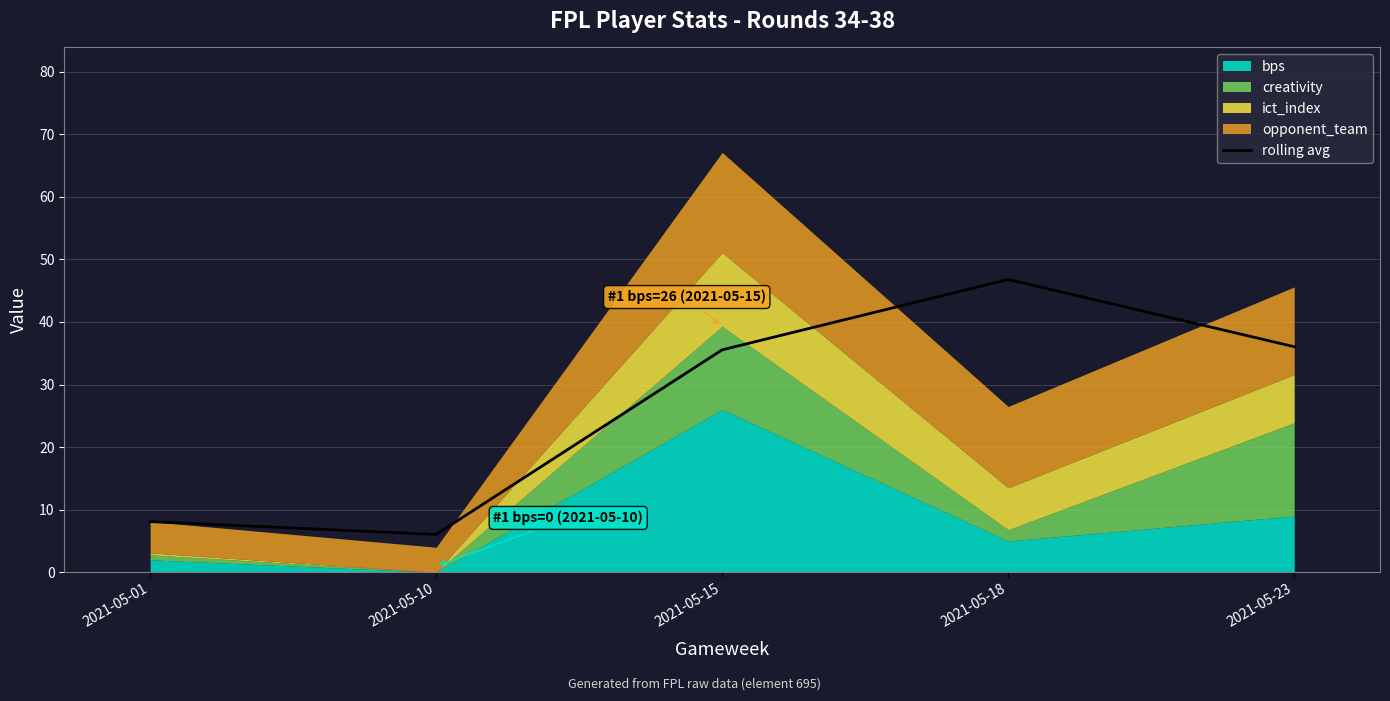

What is the value of the 2nd point from the left?

6.0